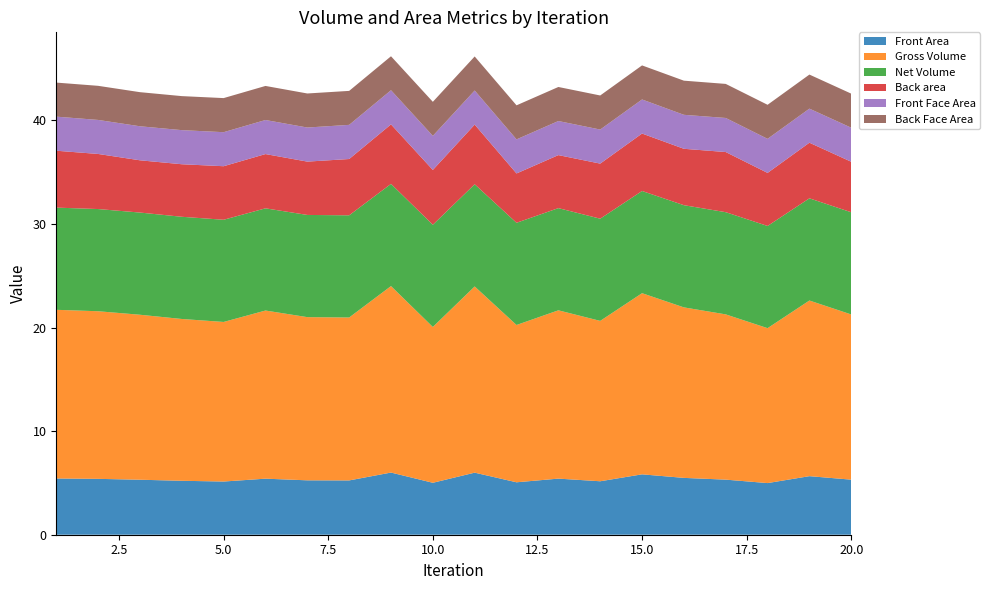

Reading left to right, extract all data points from this chart.

Front Area: 5.4	5.4	5.3	5.2	5.1	5.4	5.3	5.2	6.0	5.0	6.0	5.1	5.4	5.2	5.8	5.5	5.3	5.0	5.7	5.3
Gross Volume: 16.3	16.2	15.9	15.6	15.4	16.2	15.8	15.7	18.0	15.0	18.0	15.2	16.2	15.5	17.5	16.5	16.0	15.0	17.0	15.9
Net Volume: 9.9	9.9	9.9	9.9	9.9	9.9	9.9	9.9	9.9	9.9	9.9	9.9	9.9	9.9	9.9	9.9	9.9	9.9	9.9	9.9
Back area: 5.5	5.3	5.0	5.1	5.2	5.2	5.1	5.4	5.7	5.3	5.8	4.8	5.1	5.3	5.5	5.4	5.8	5.1	5.4	4.9
Front Face Area: 3.3	3.3	3.3	3.3	3.3	3.3	3.3	3.3	3.3	3.3	3.3	3.3	3.3	3.3	3.3	3.3	3.3	3.3	3.3	3.3
Back Face Area: 3.3	3.3	3.3	3.3	3.3	3.3	3.3	3.3	3.3	3.3	3.3	3.3	3.3	3.3	3.3	3.3	3.3	3.3	3.3	3.3